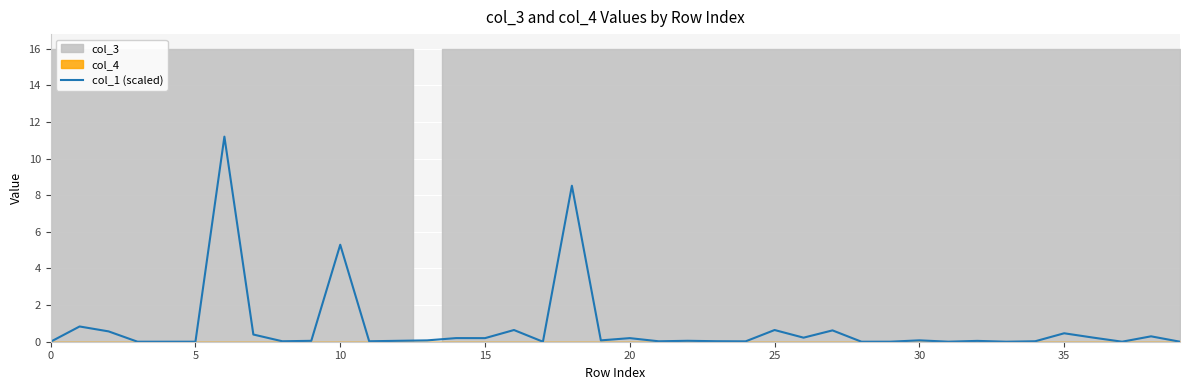

What is the difference between the values at 27 and 29?

0.6